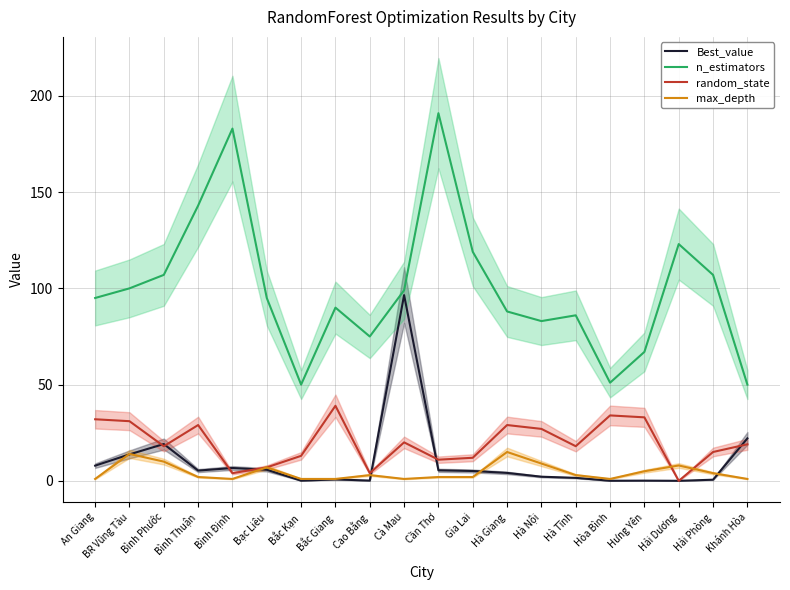

Between Cao Bằng and Bạc Liêu, which is larger?

Bạc Liêu